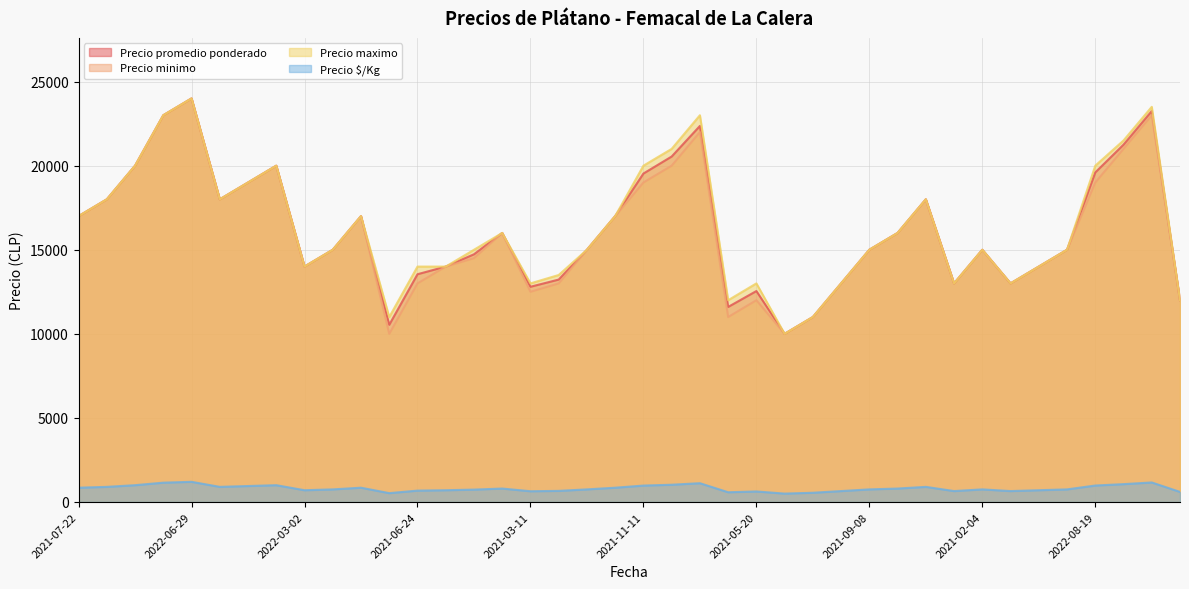

At which category does the chart reach its peak across all series?

2022-06-29